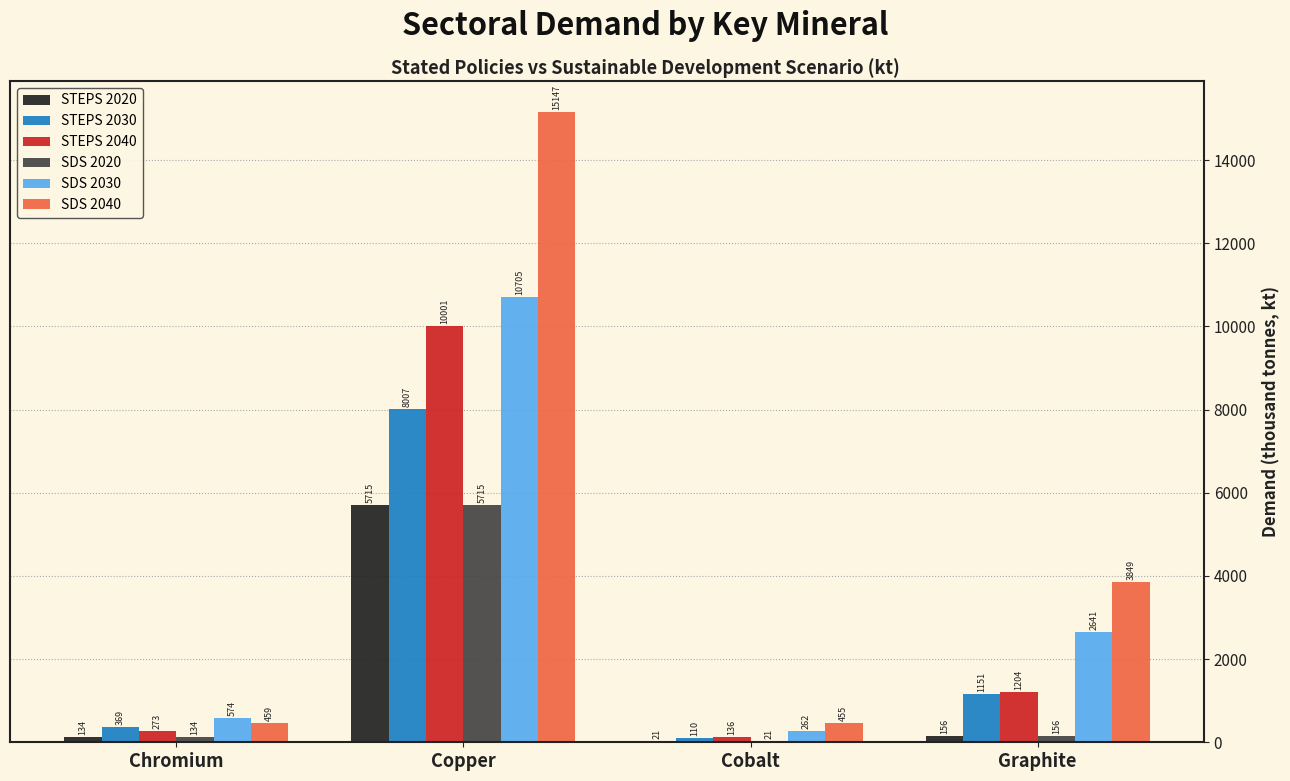

Which series changed the most between Cobalt and Graphite?

SDS 2040